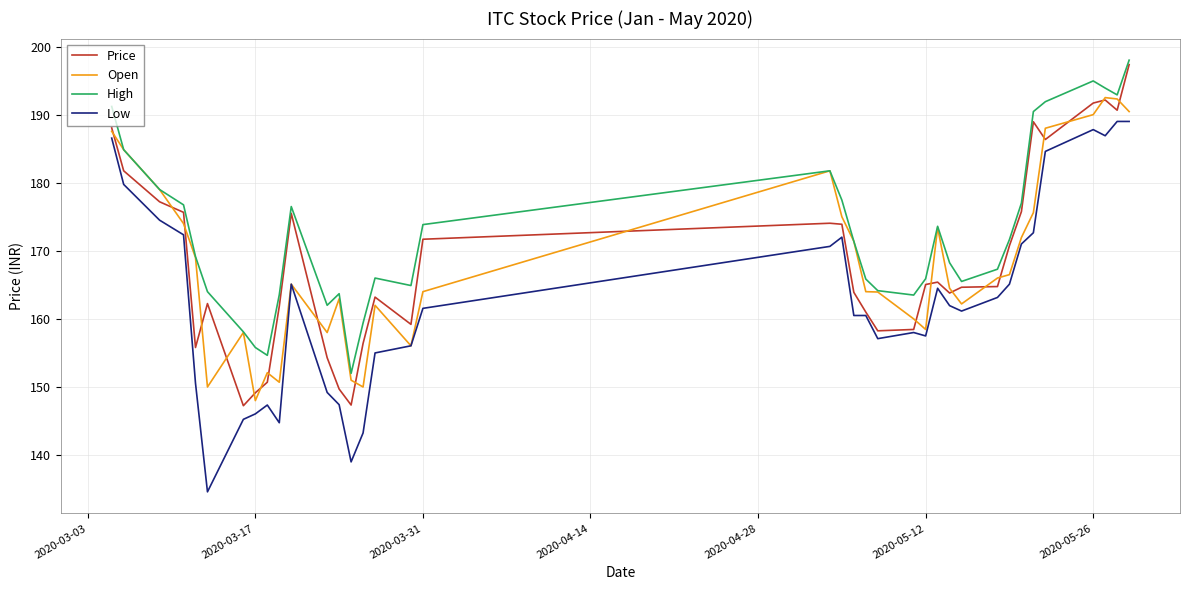

True or false: Low and High cross at least once.

False